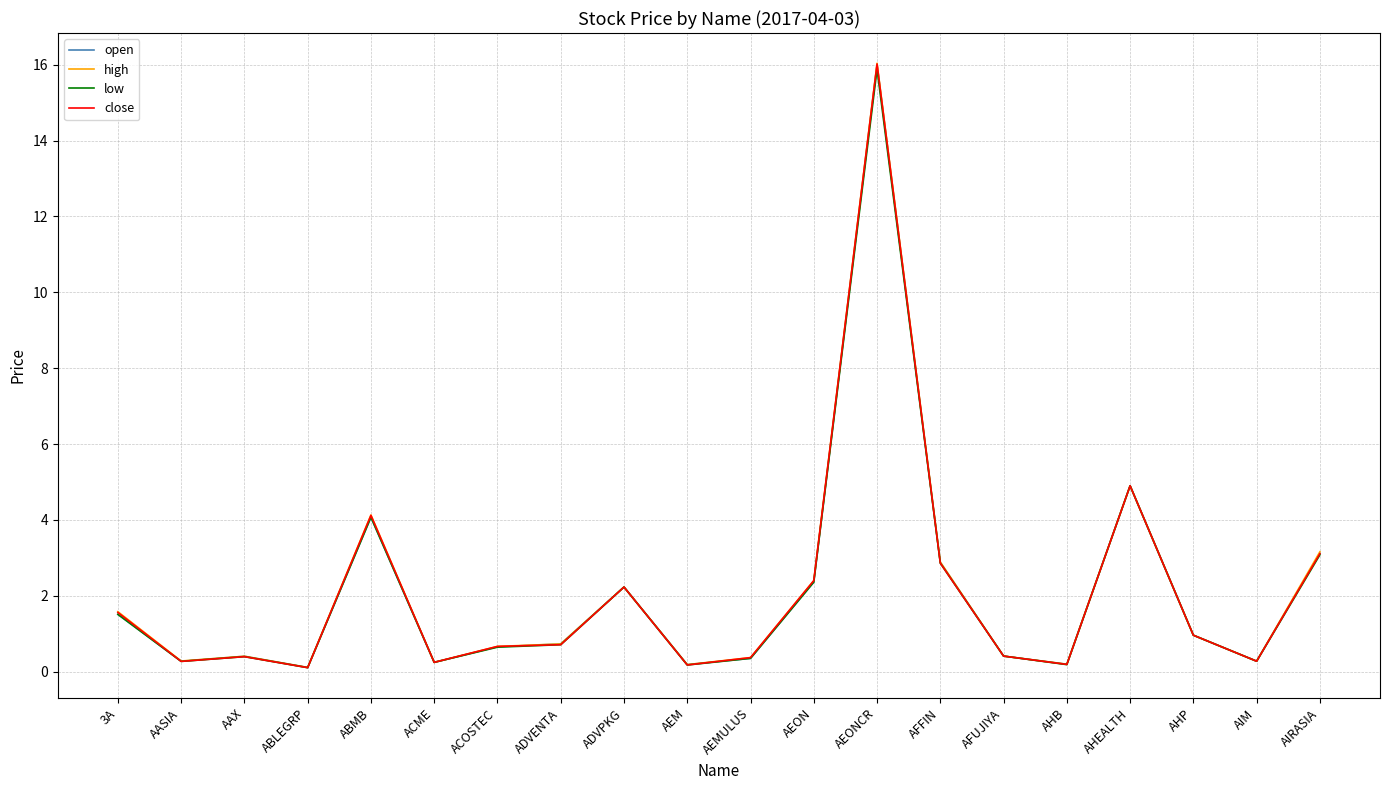

At which label does high reach its peak?

AEONCR